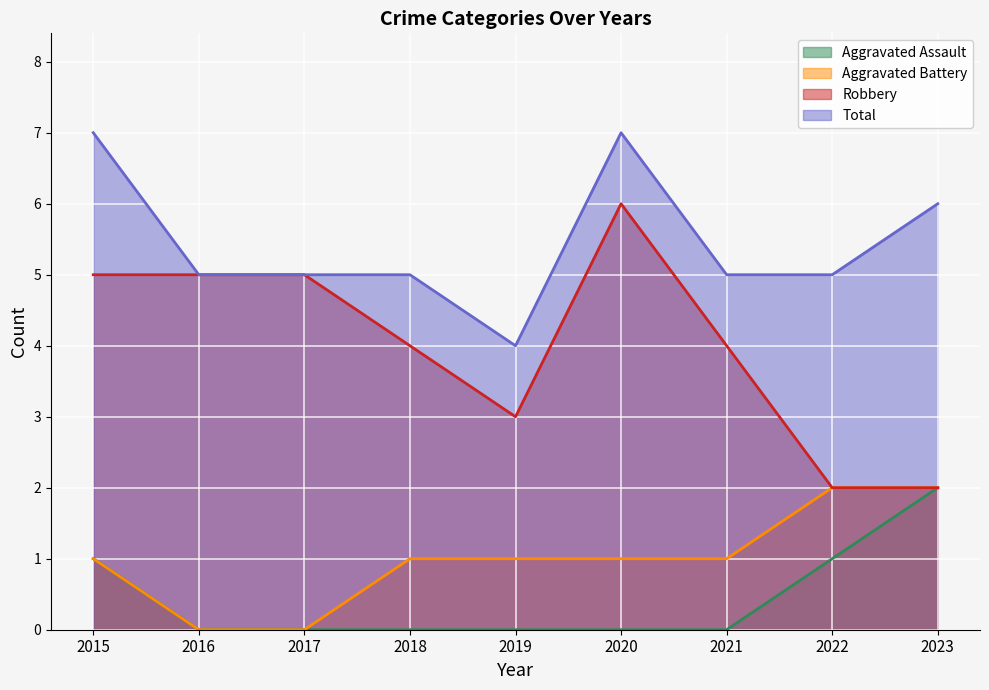

What is the difference between the highest and lowest values at 2015?

6